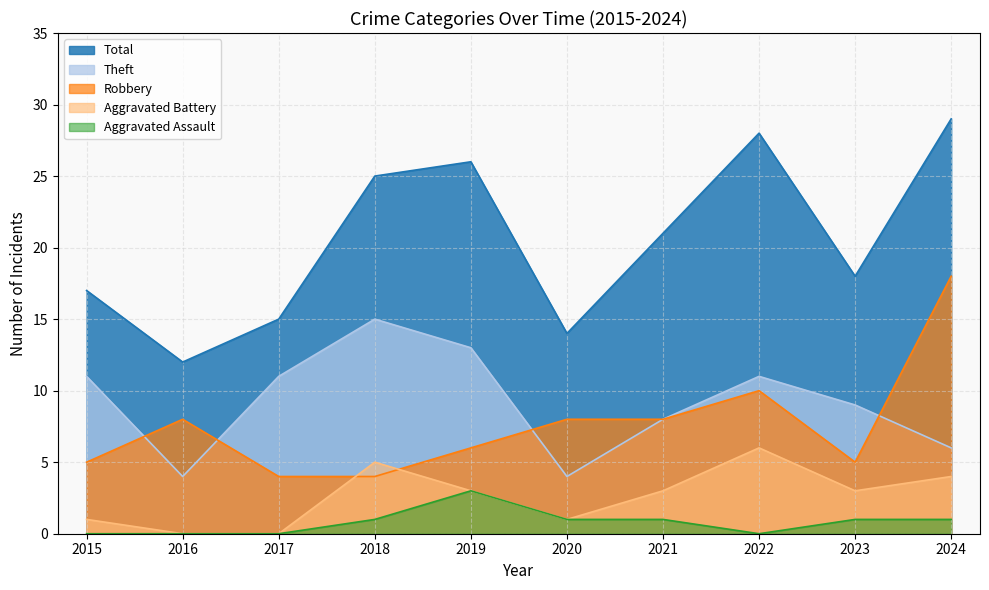

What is the spread (max minus min) of values at 2021?

20